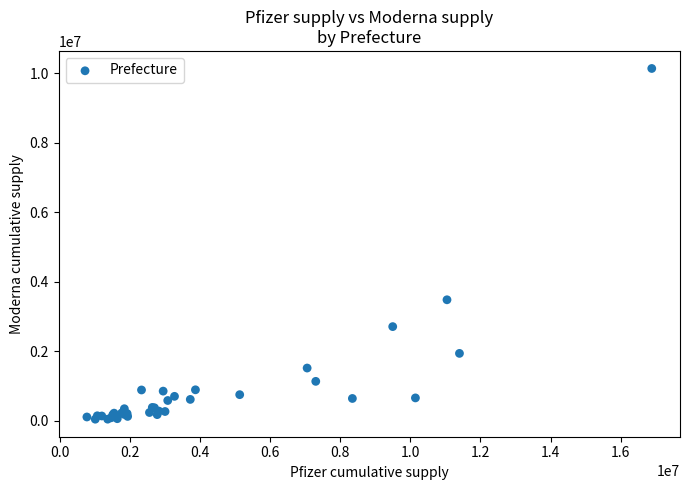

What Y value in the scatter plot is closest to 5090175?

3481300